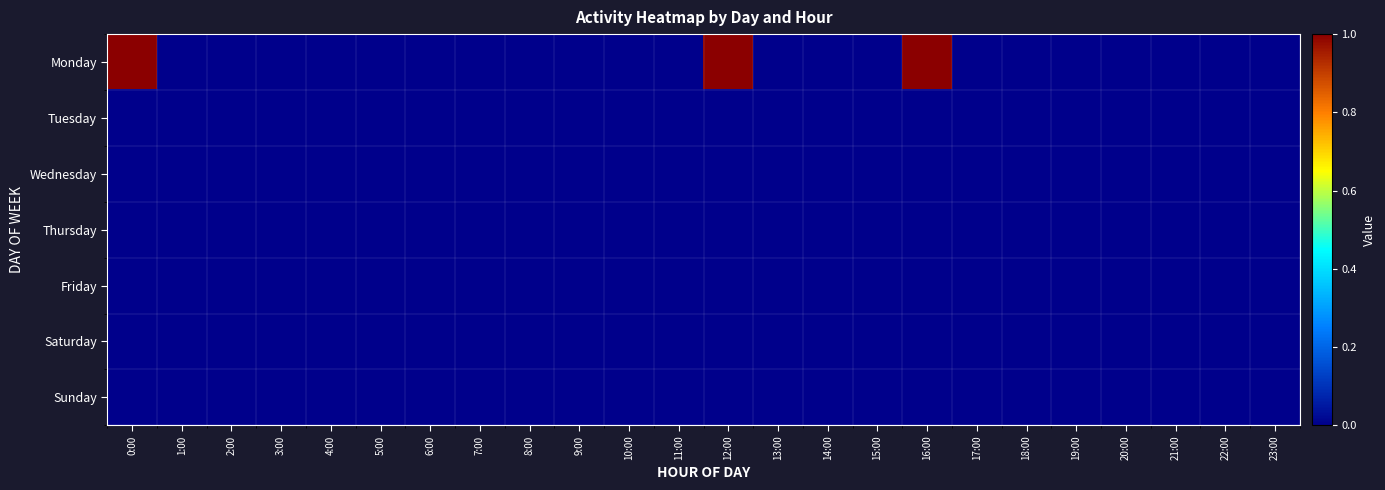

Rank the series by their maximum value, from lowest to highest.

Tuesday, Wednesday, Thursday, Friday, Saturday, Sunday, Monday